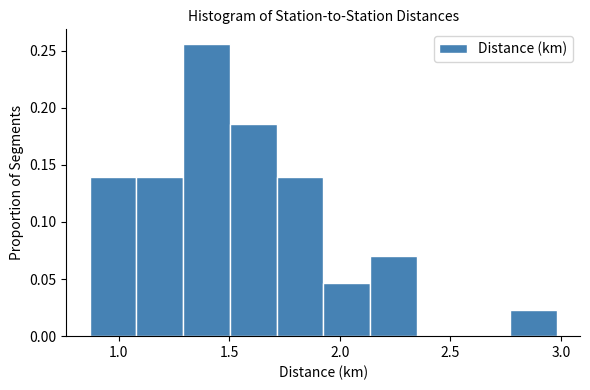

Reading left to right, transcribe this chart: for each bar, give the range it covers on the x-axis and its height. Neither the bar edges nor the heights are printed on the chart, so give them approximately, as read against the axes.

0.85 to 1.10: 0.140
1.10 to 1.30: 0.140
1.30 to 1.50: 0.255
1.50 to 1.70: 0.185
1.70 to 1.95: 0.140
1.95 to 2.15: 0.045
2.15 to 2.35: 0.070
2.35 to 2.55: 0
2.55 to 2.75: 0
2.75 to 3.00: 0.025